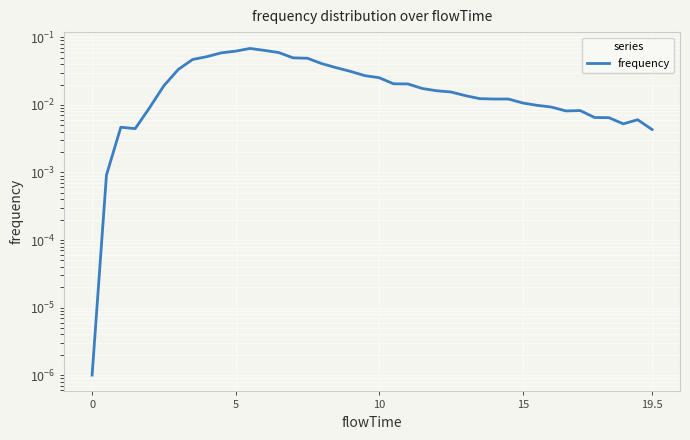

Reading left to right, list all the values displayed in this chart.

0.0	0.0	0.0	0.0	0.0	0.0	0.0	0.0	0.1	0.1	0.1	0.1	0.1	0.1	0.0	0.0	0.0	0.0	0.0	0.0	0.0	0.0	0.0	0.0	0.0	0.0	0.0	0.0	0.0	0.0	0.0	0.0	0.0	0.0	0.0	0.0	0.0	0.0	0.0	0.0